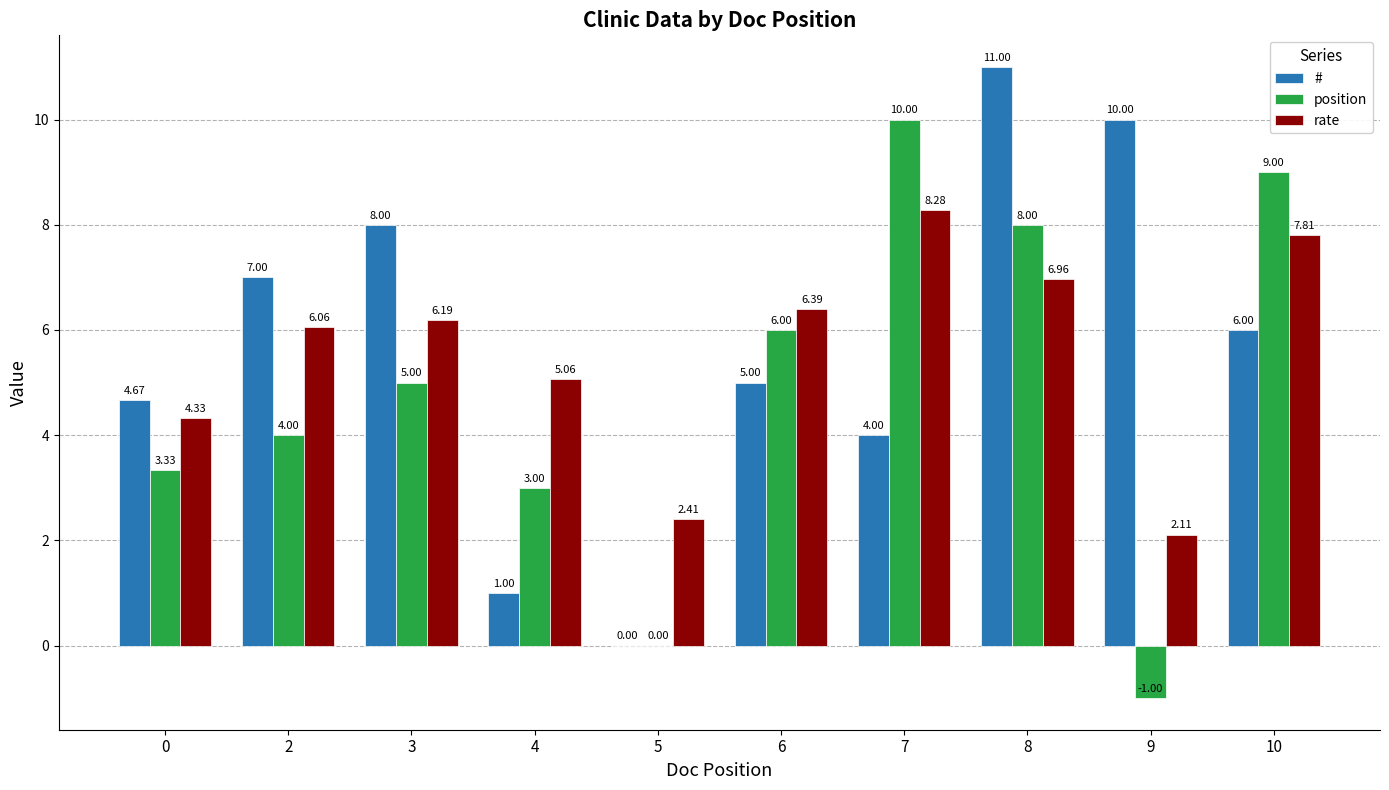

Between 3 and 4, which series saw the biggest shift?

#